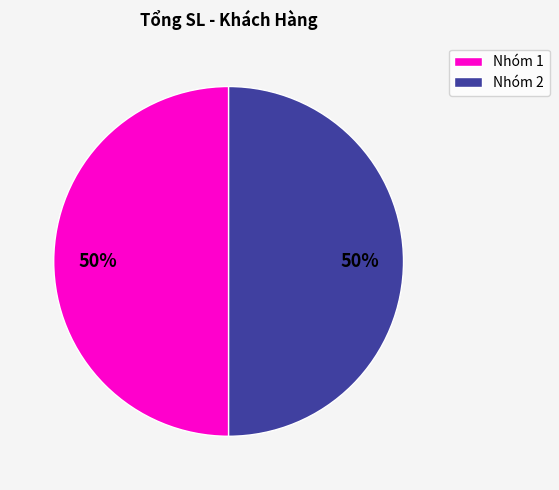

The Nhóm 1 slice represents 50% of the pie. True or false?

True